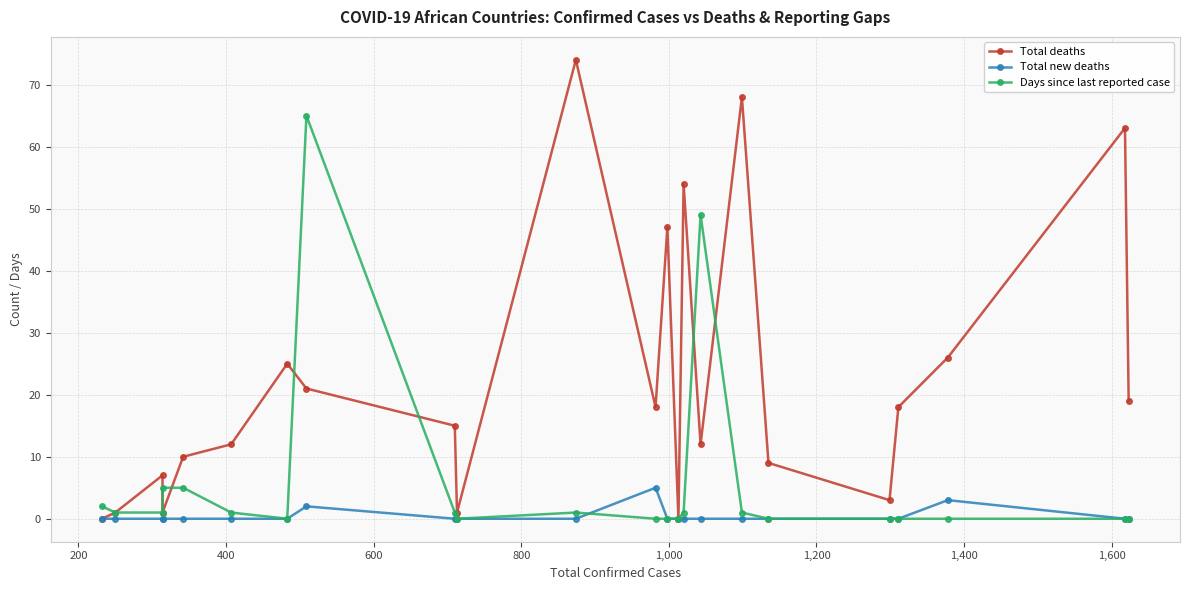

Rank the series by their average value, from lowest to highest.

Total new deaths, Days since last reported case, Total deaths